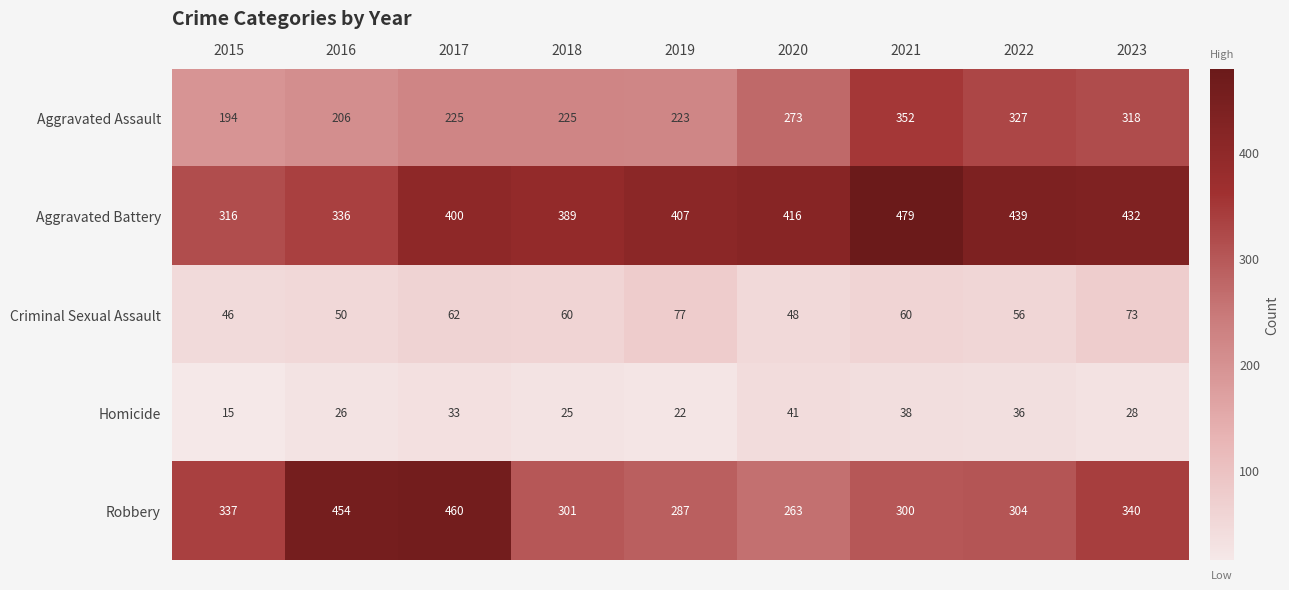

What is the greatest value displayed?

479